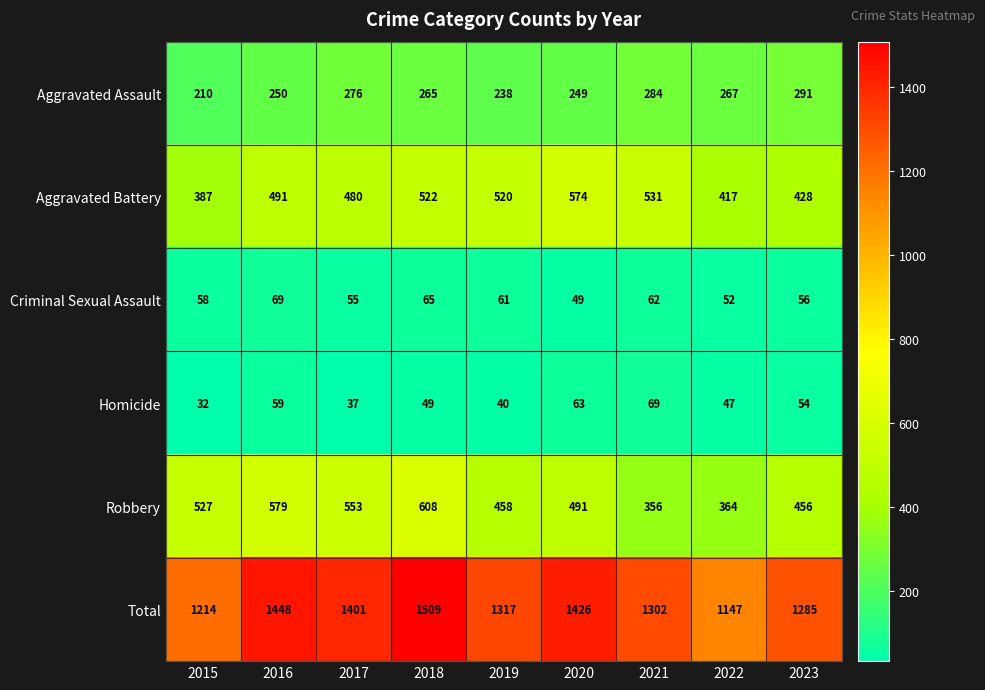

What is the sum of all Total values?

12049